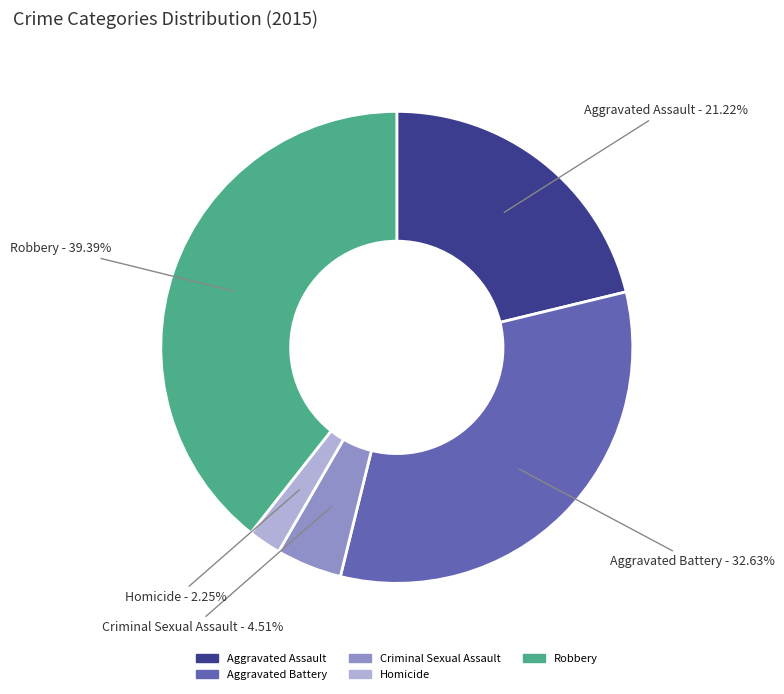

How many segments does this pie chart have?

5